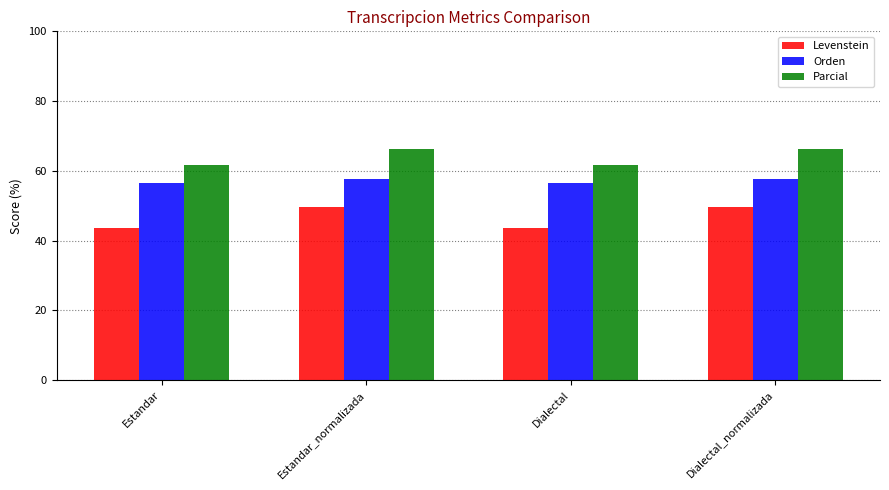

What is the sum of all Parcial values?

255.5